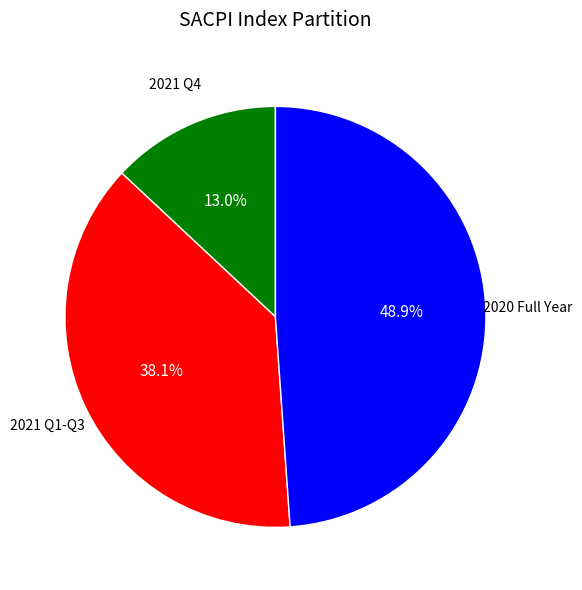

Does any single category account for the majority?

No